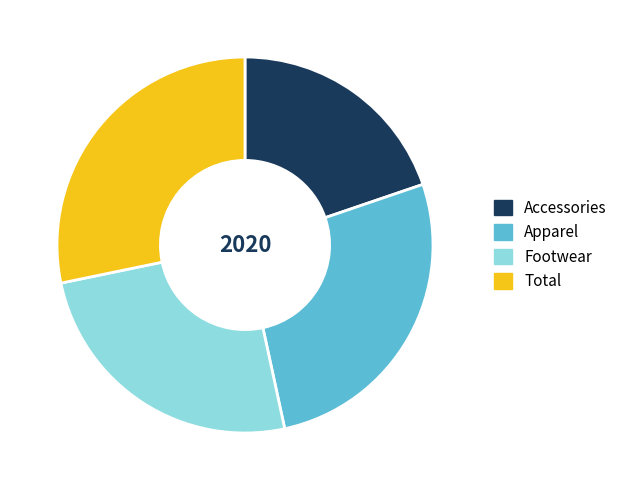

Which has a higher value, Total or Apparel?

Total